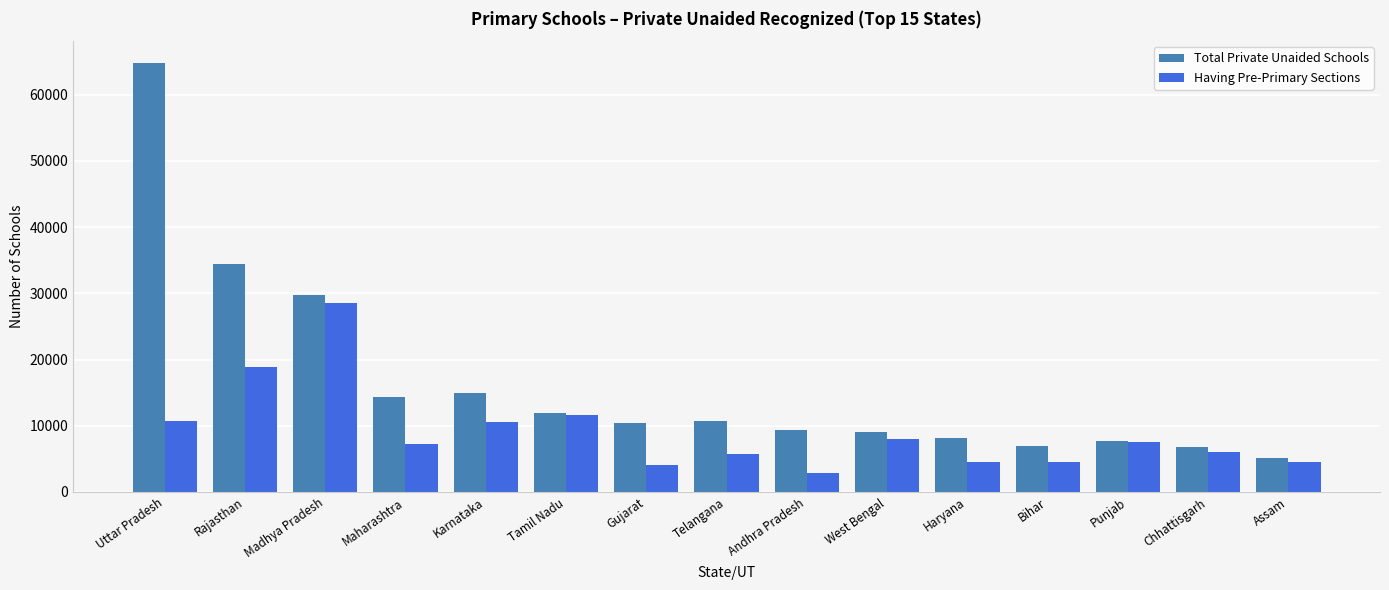

What is the total value across all series at Assam?

9647